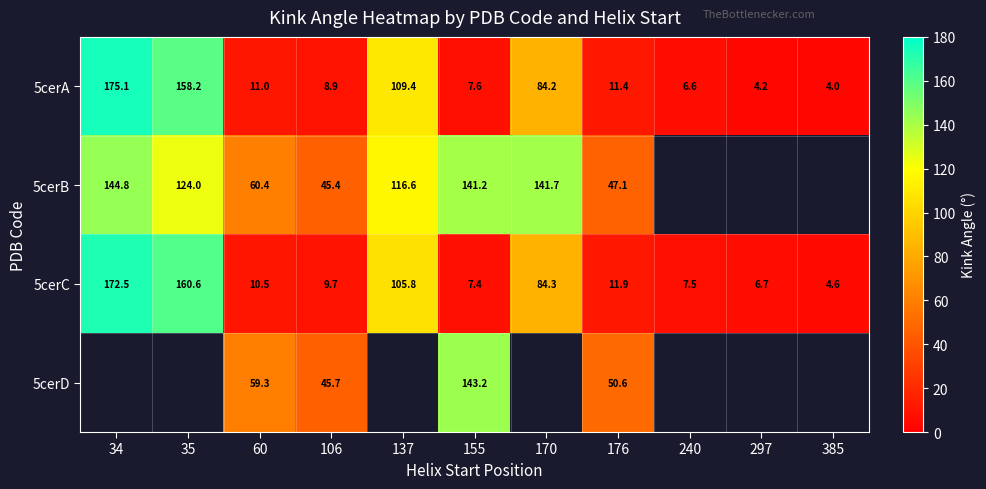

Which label corresponds to the largest value in the chart?

34